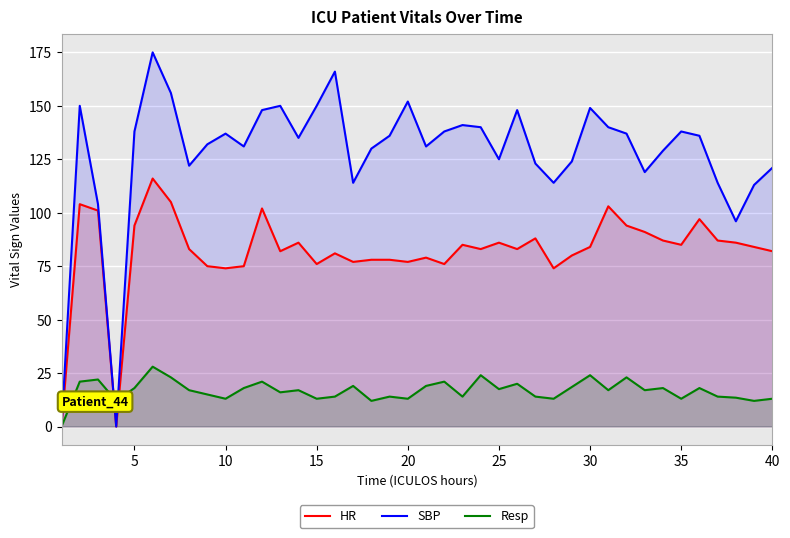

List the series in order of their peak value, highest first.

SBP, HR, Resp